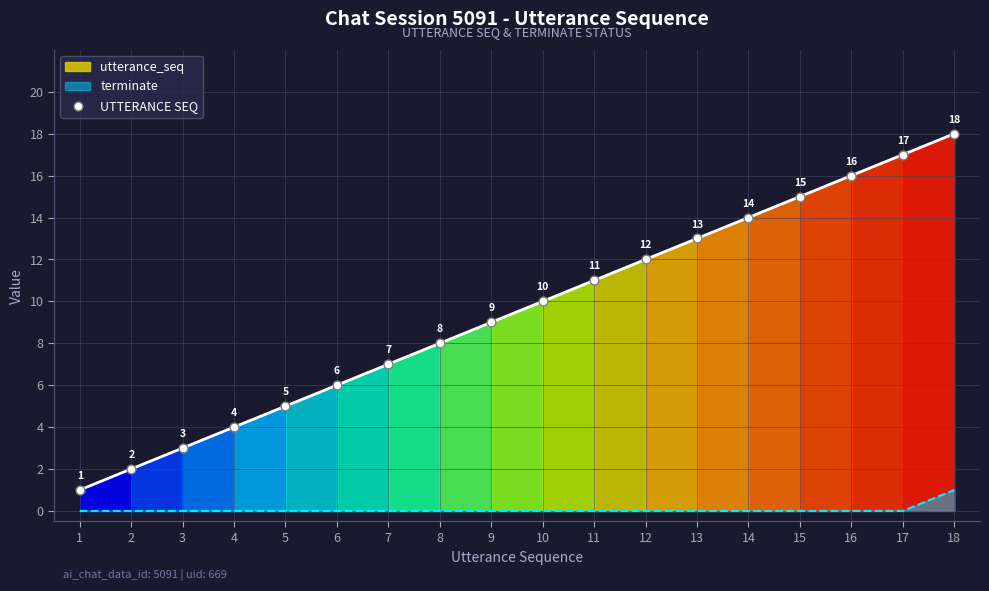

At how many categories does at least one series exceed 2?

16